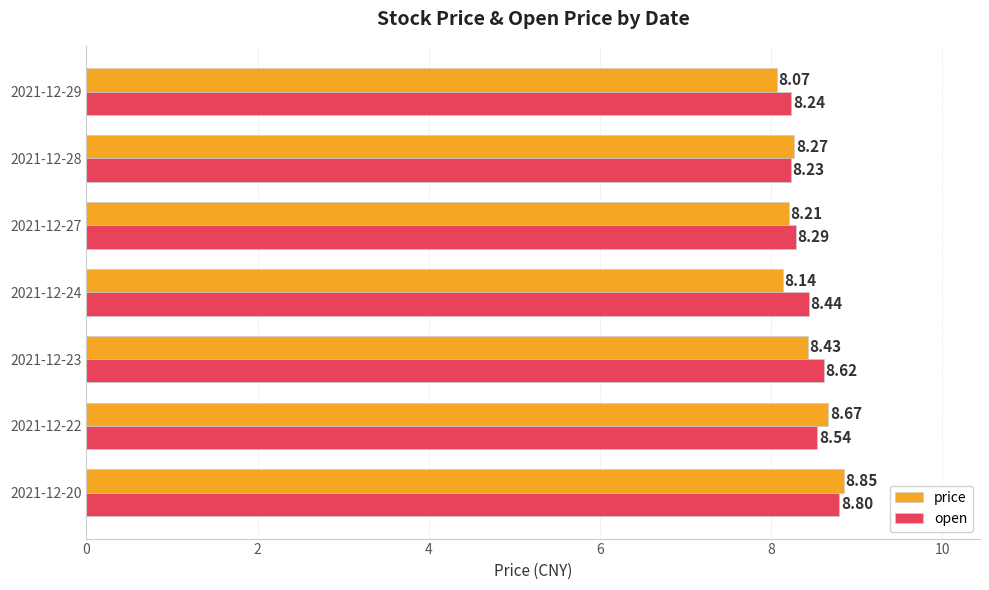

Which series changed the most between 2021-12-22 and 2021-12-23?

price